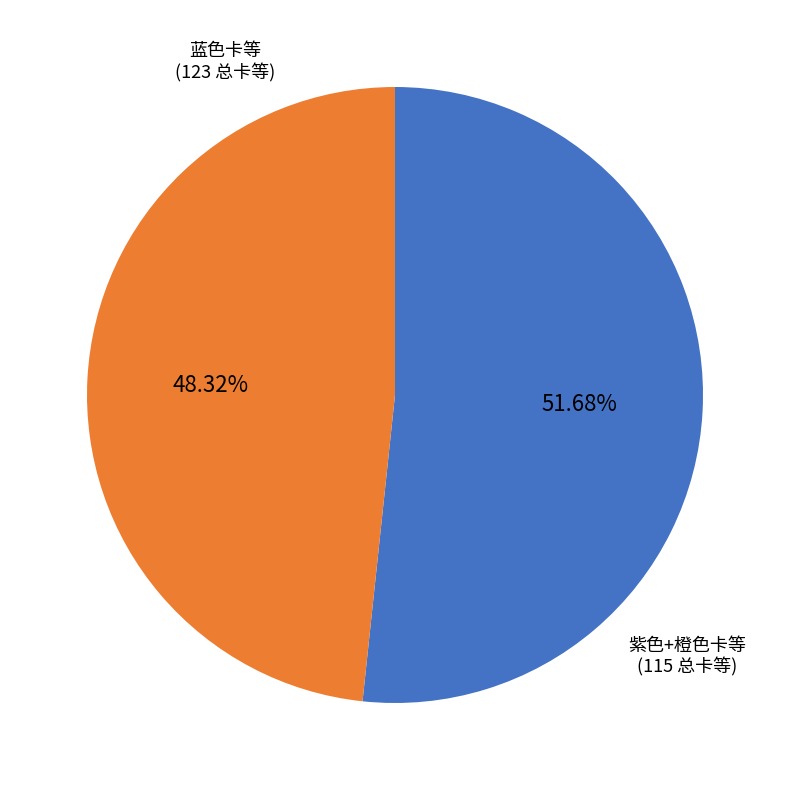

Is there a majority slice in this chart?

Yes